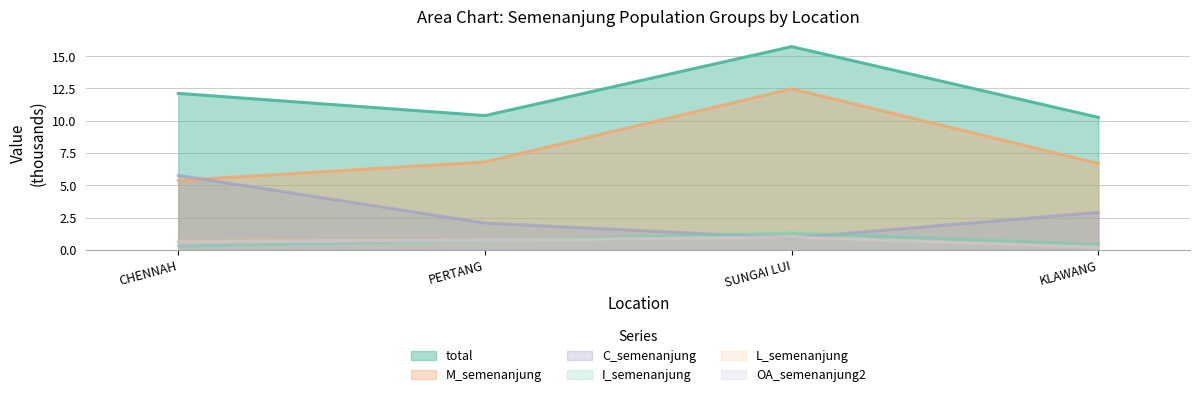

The I_semenanjung series shows 0.7 at PERTANG. True or false?

True